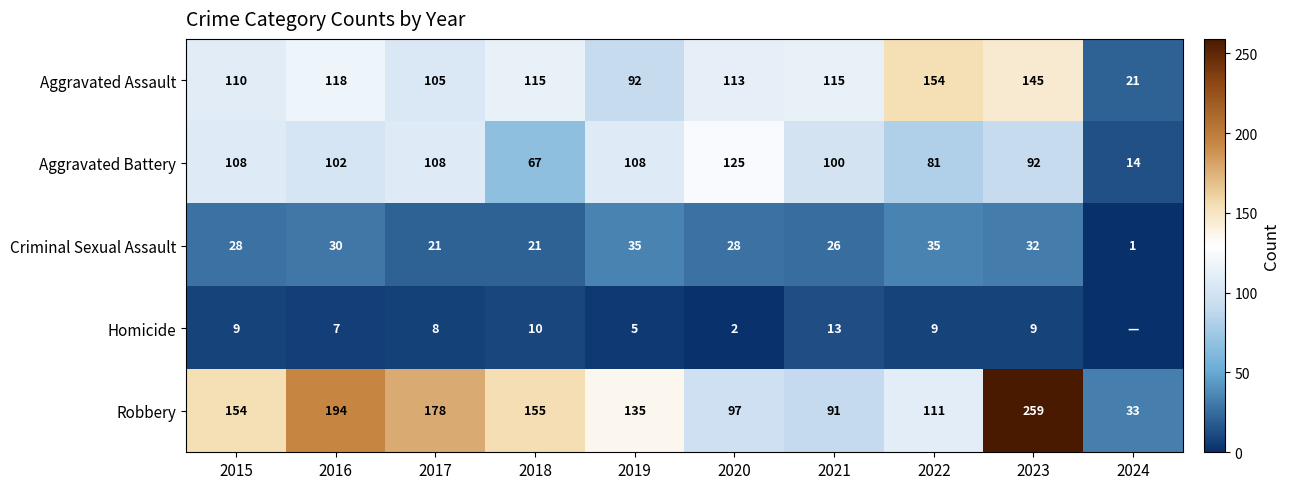

How many values in the Aggravated Assault series are below 115?

5